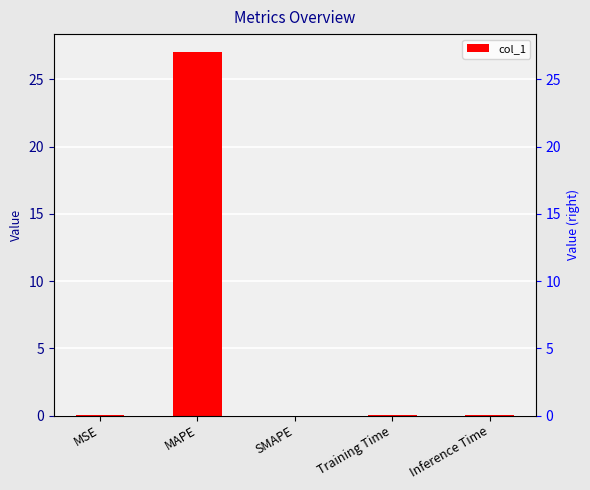

Where is the data nearest to the value 13?

MSE